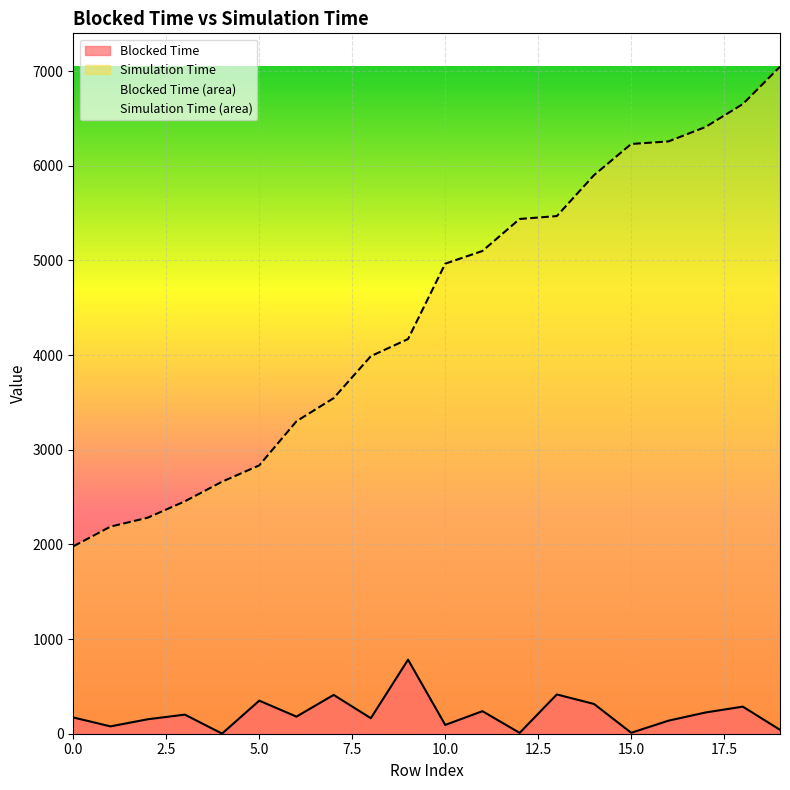

Does the chart display data point markers on the line(s)?

No